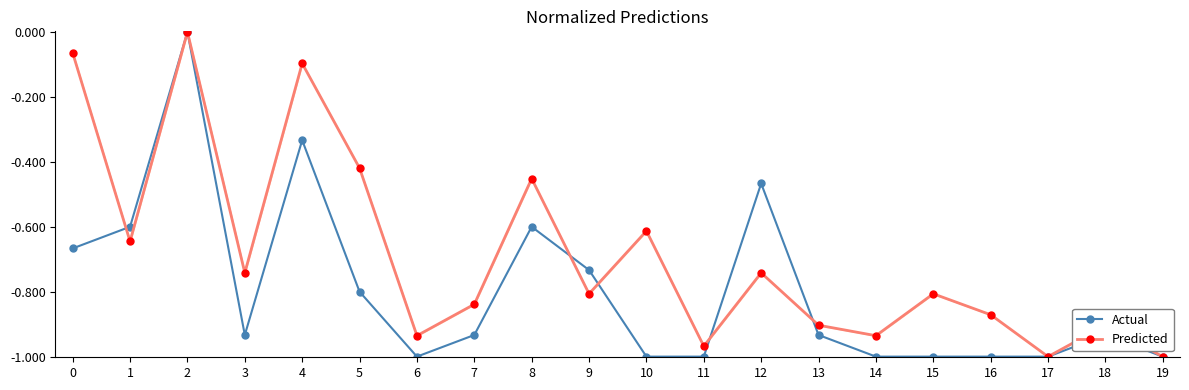

At which category does the chart reach its minimum across all series?

6